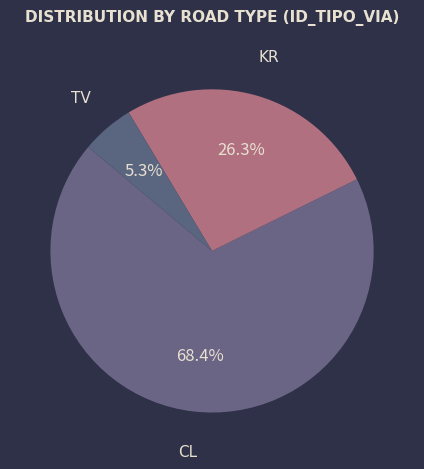

Count the number of slices in the pie.

3